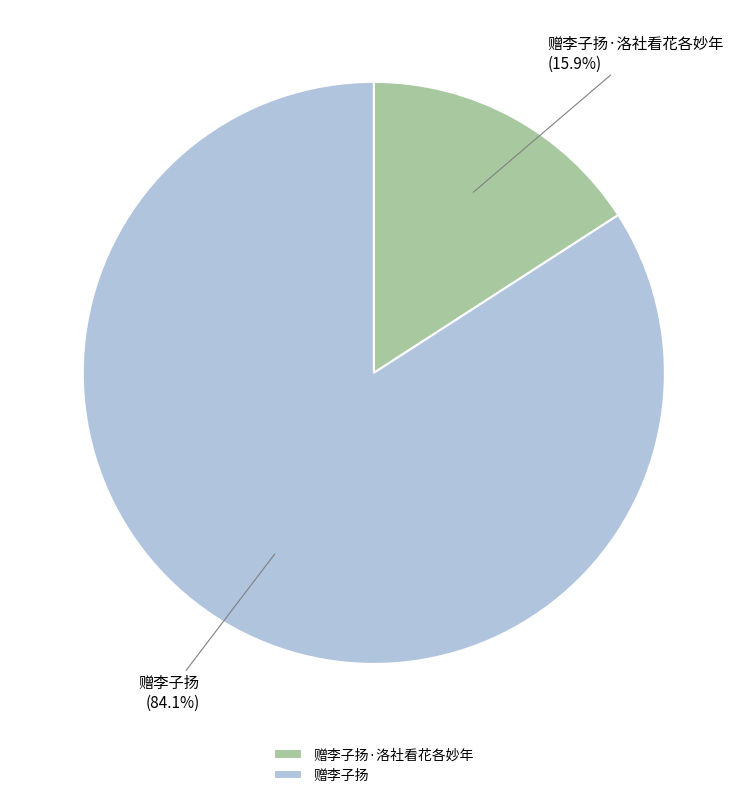

What is the largest slice in the pie chart?

赠李子扬